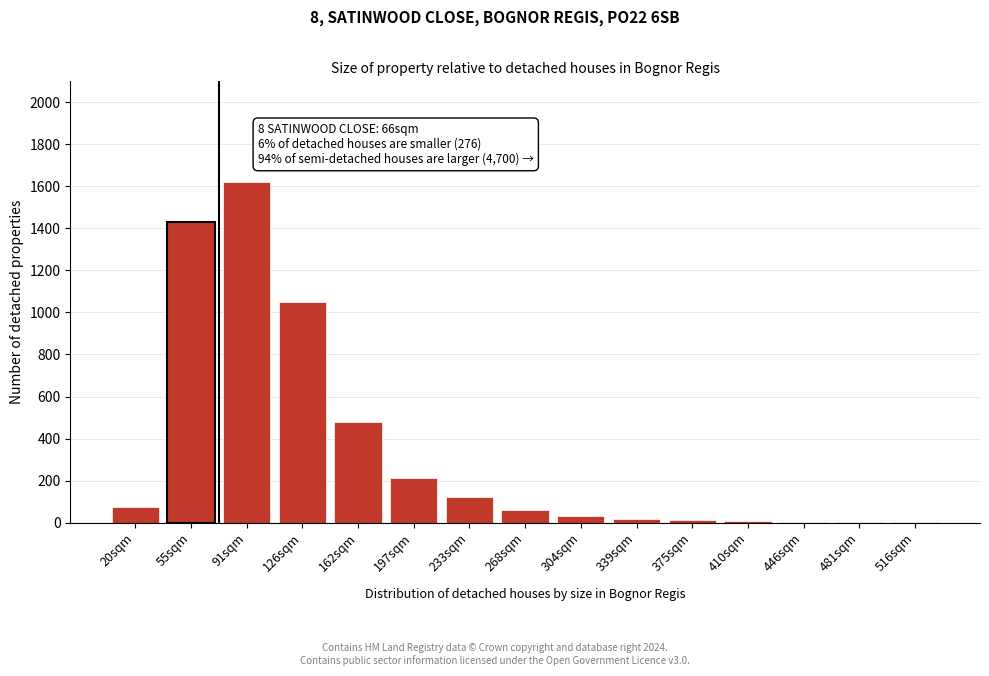

What is the sum of all values?

5120